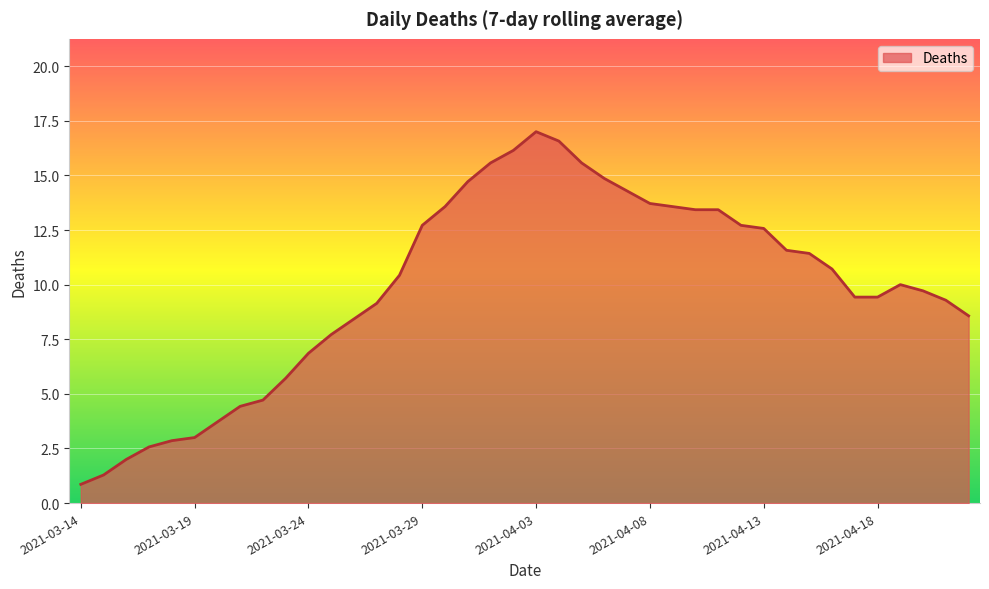

What is the difference between the maximum and minimum values?

16.1